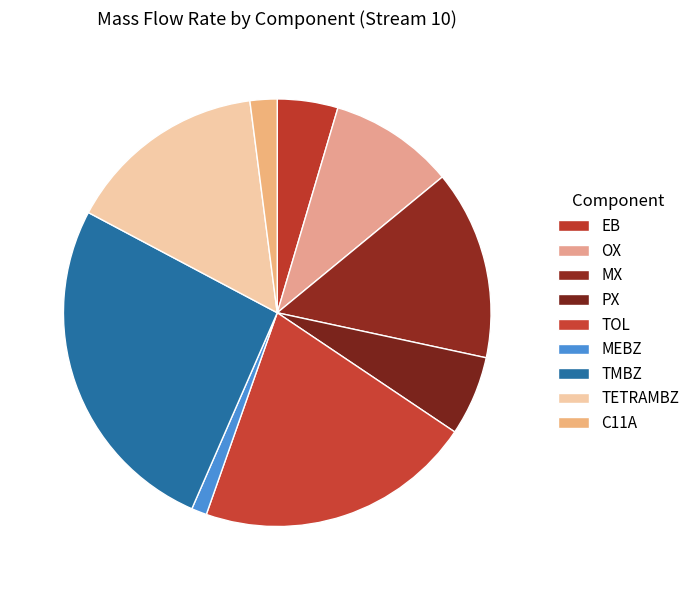

What percentage is the TOL slice, to the nearest percent?

21%